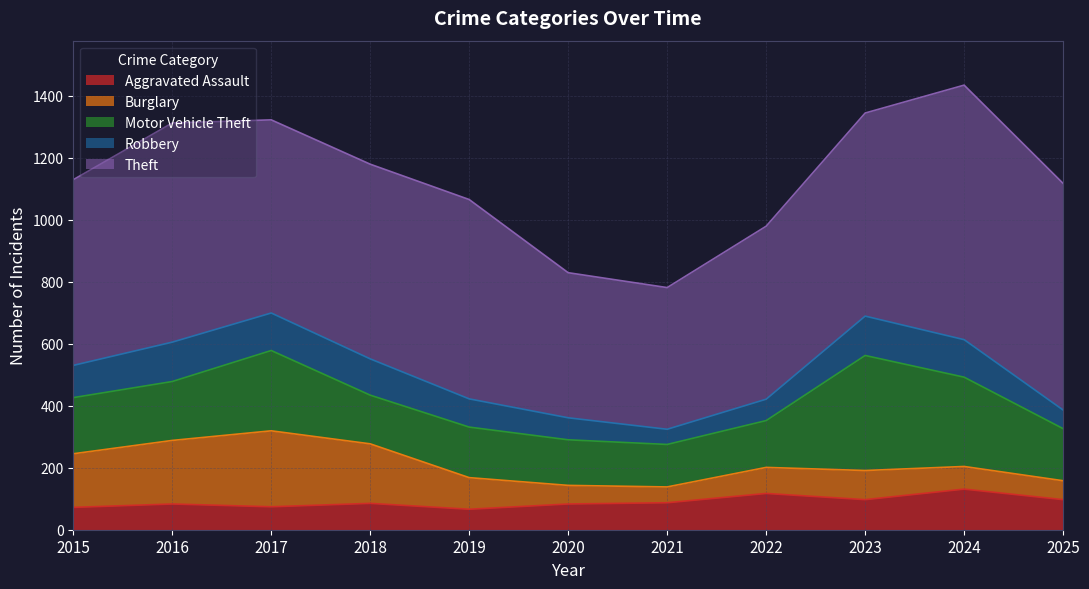

True or false: Motor Vehicle Theft and Robbery cross at least once.

False